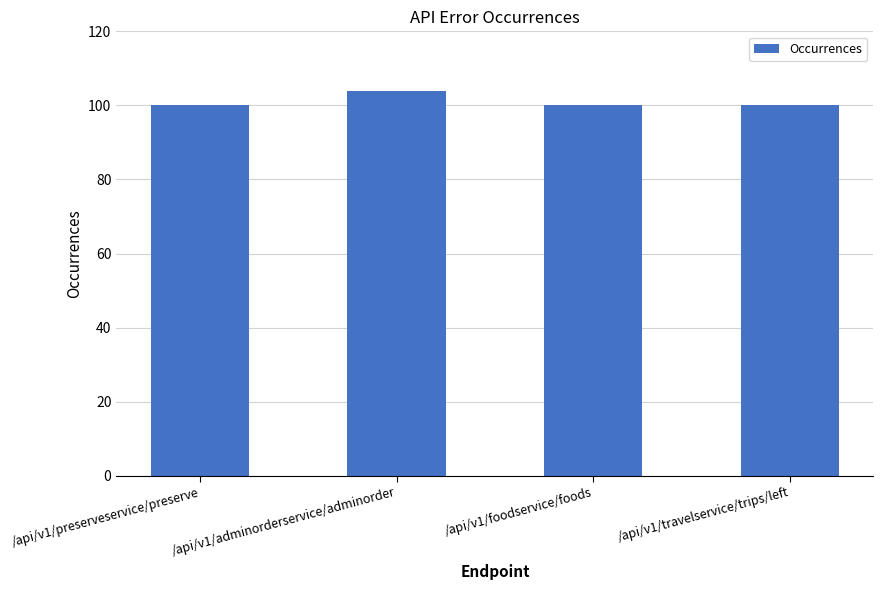

What is the label of the 1st bar from the right?

/api/v1/travelservice/trips/left